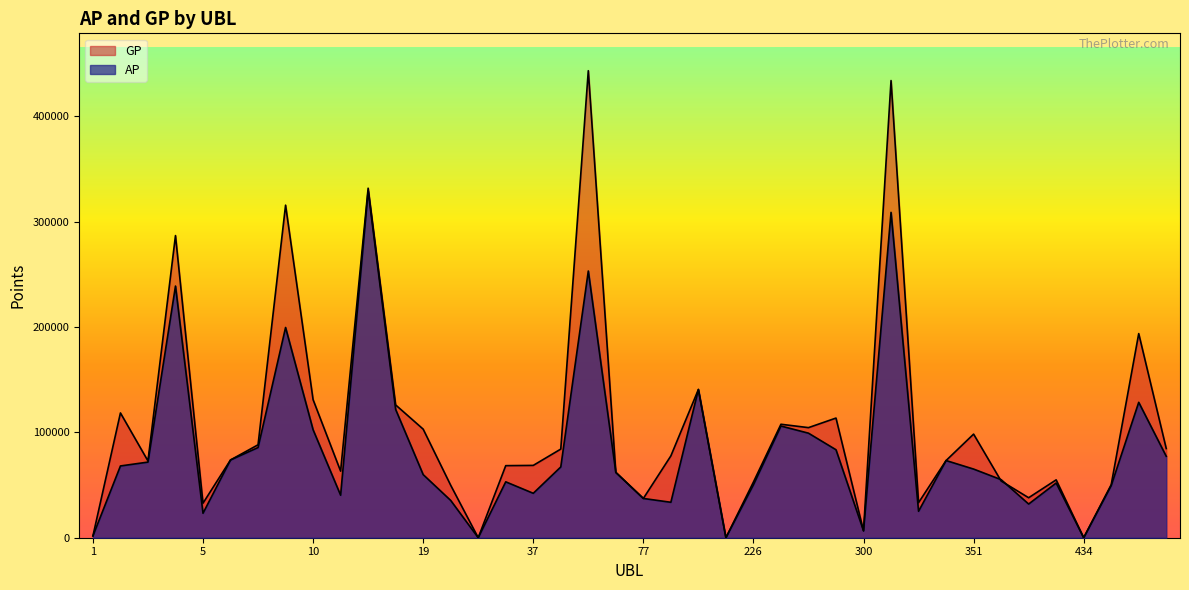

What is the difference between the maximum and minimum values in the AP series?

329239